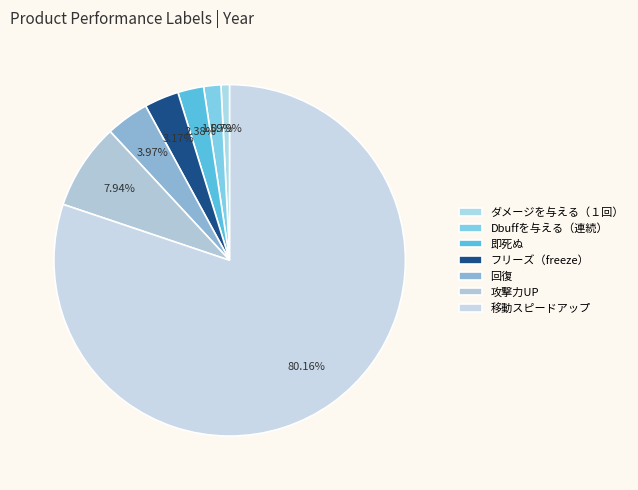

To the nearest percent, what is the combined percentage of フリーズ（freeze） and 即死ぬ?

6%